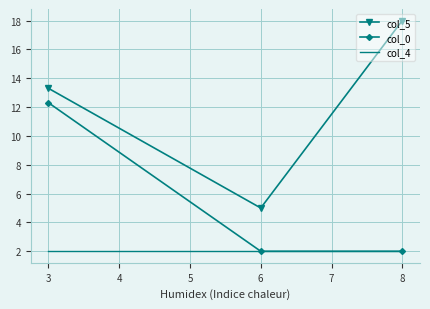

List the series in order of their overall mean, highest first.

col_5, col_0, col_4